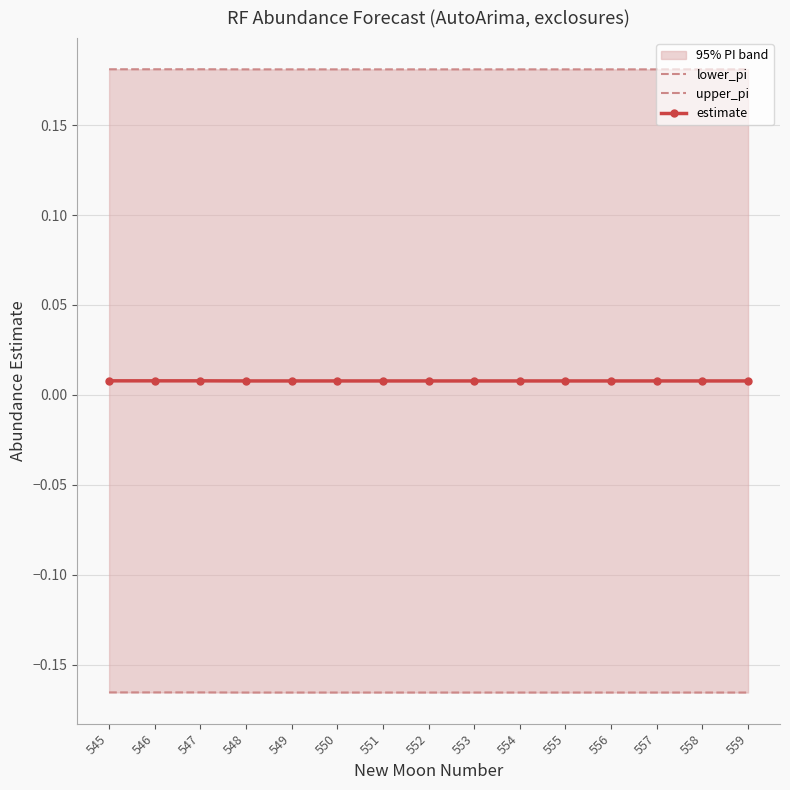

Reading left to right, transcribe all the data shown in this chart.

lower_pi: -0.2	-0.2	-0.2	-0.2	-0.2	-0.2	-0.2	-0.2	-0.2	-0.2	-0.2	-0.2	-0.2	-0.2	-0.2
upper_pi: 0.2	0.2	0.2	0.2	0.2	0.2	0.2	0.2	0.2	0.2	0.2	0.2	0.2	0.2	0.2
estimate: 0.0	0.0	0.0	0.0	0.0	0.0	0.0	0.0	0.0	0.0	0.0	0.0	0.0	0.0	0.0